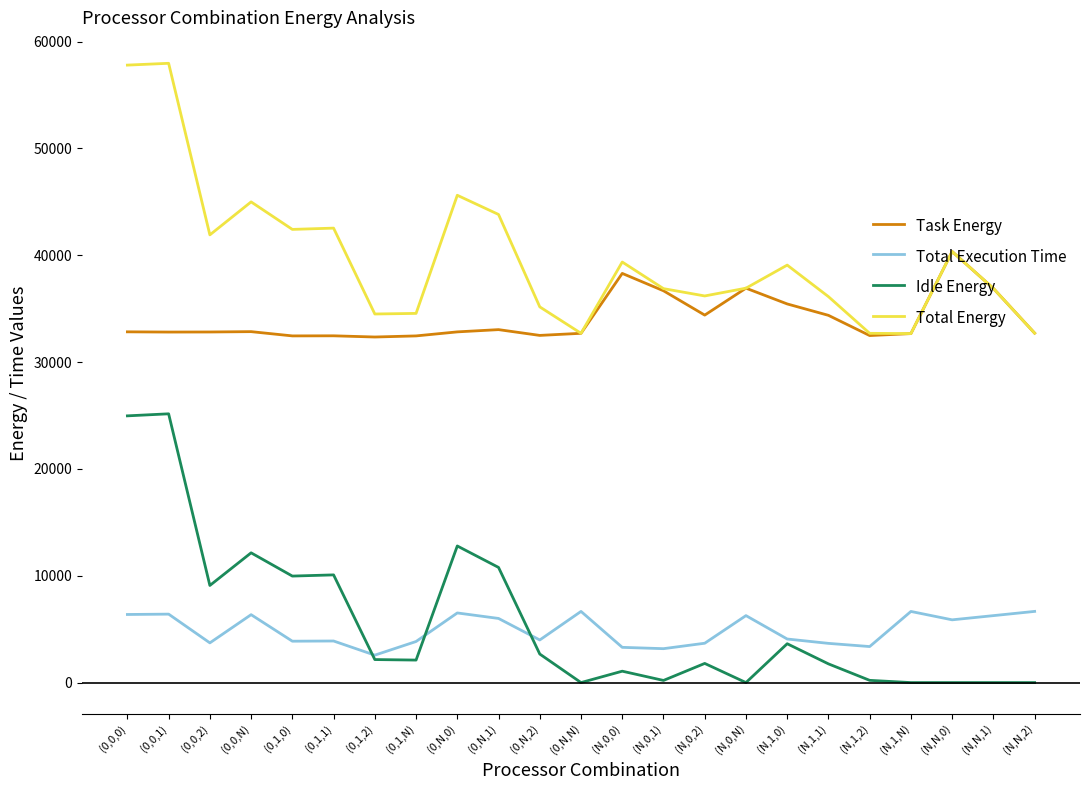

Which series has the largest total across all categories?

Total Energy